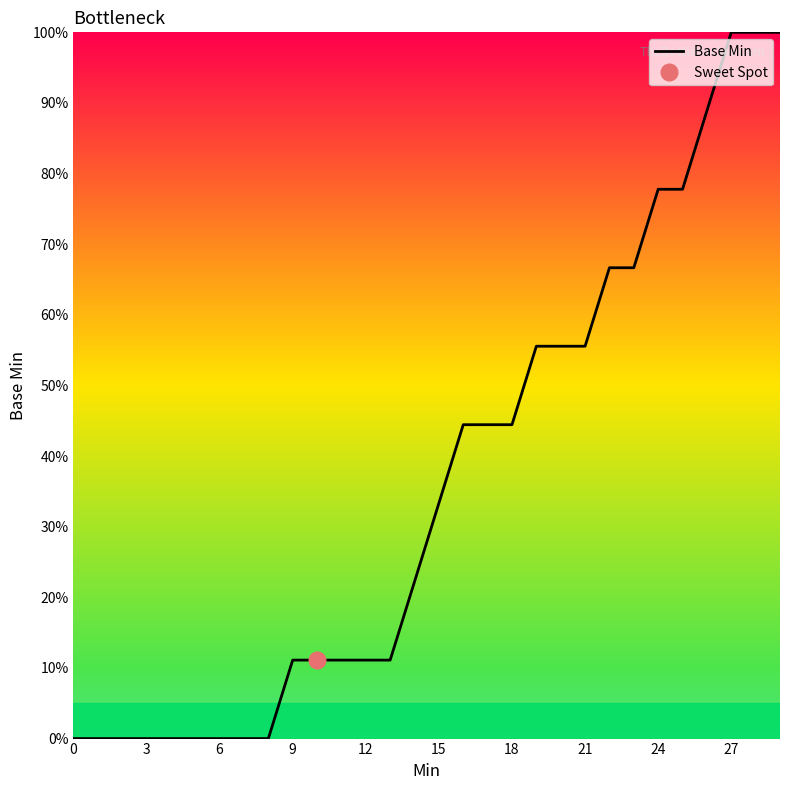

How many distinct data groups are displayed?

1